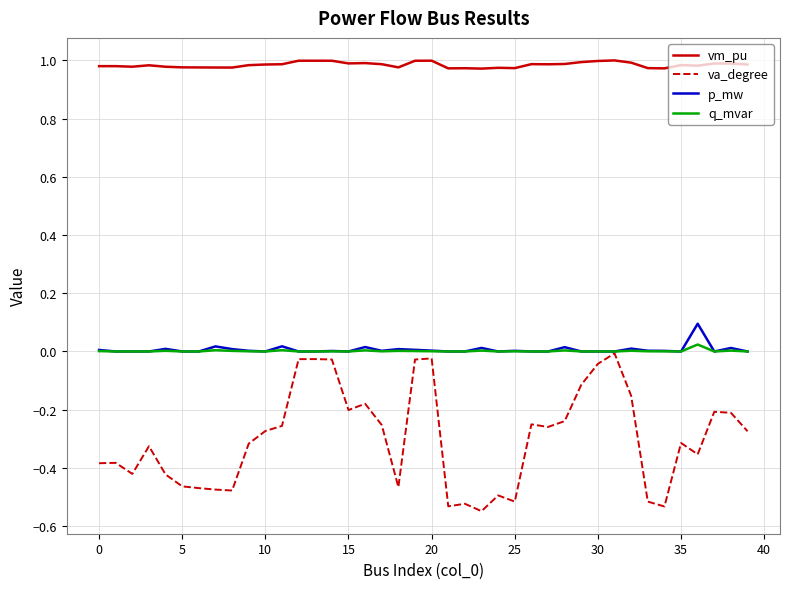

Which series has the largest range (max minus min)?

va_degree